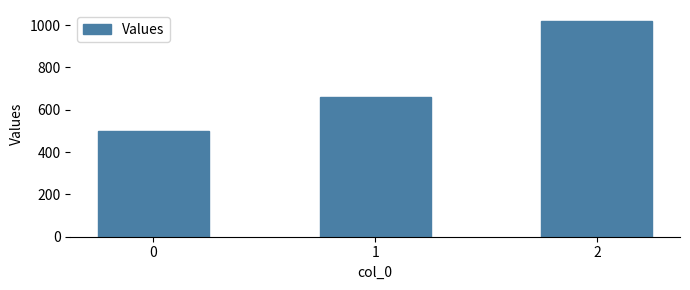

What is the change in value from 0 to 2?

+520